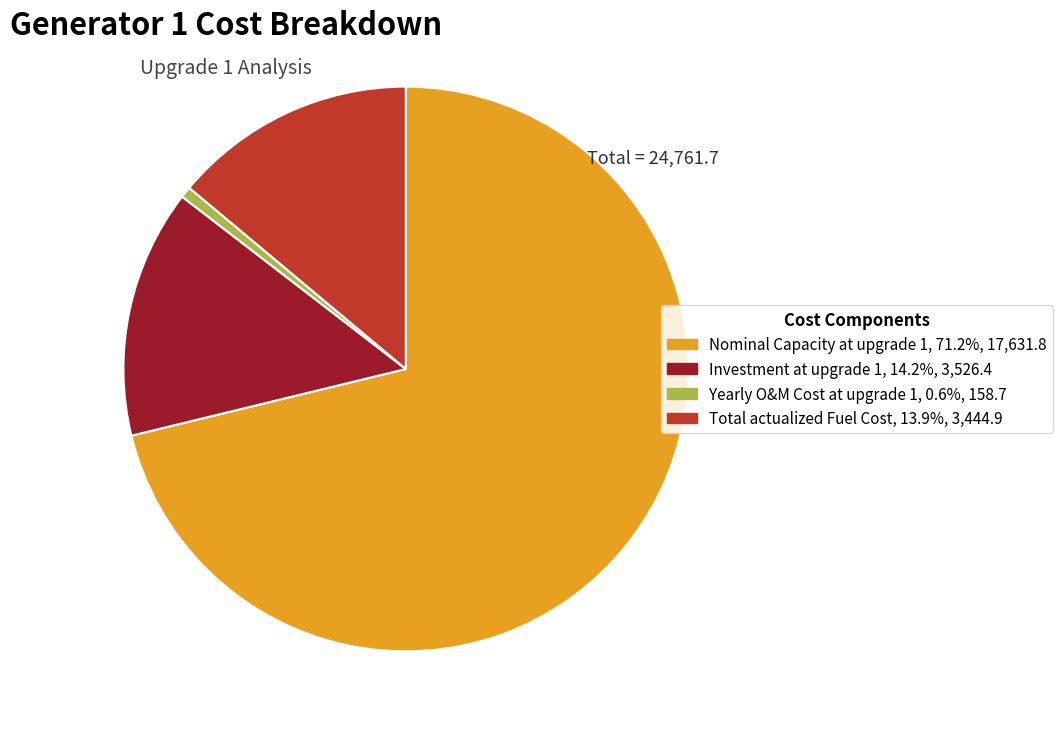

True or false: Nominal Capacity at upgrade 1 accounts for 71% of the total.

True